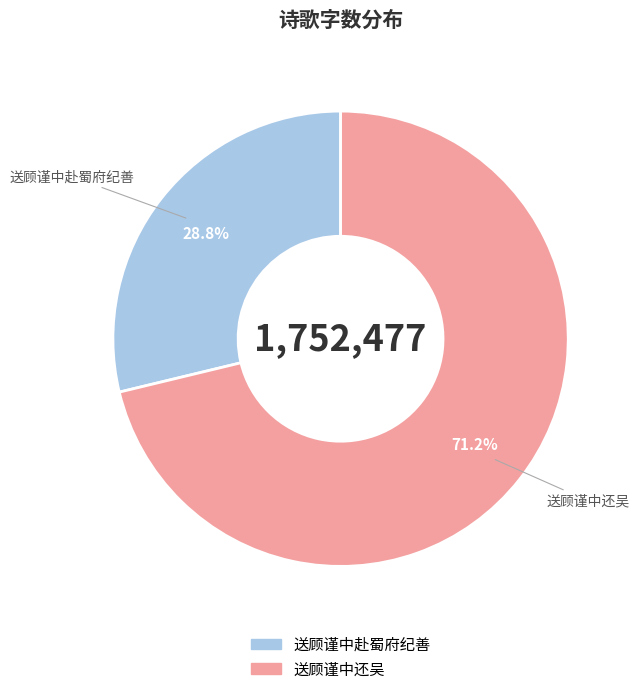

Approximately how many times larger is the value at 送顾谨中赴蜀府纪善 compared to 送顾谨中还吴?

0.4